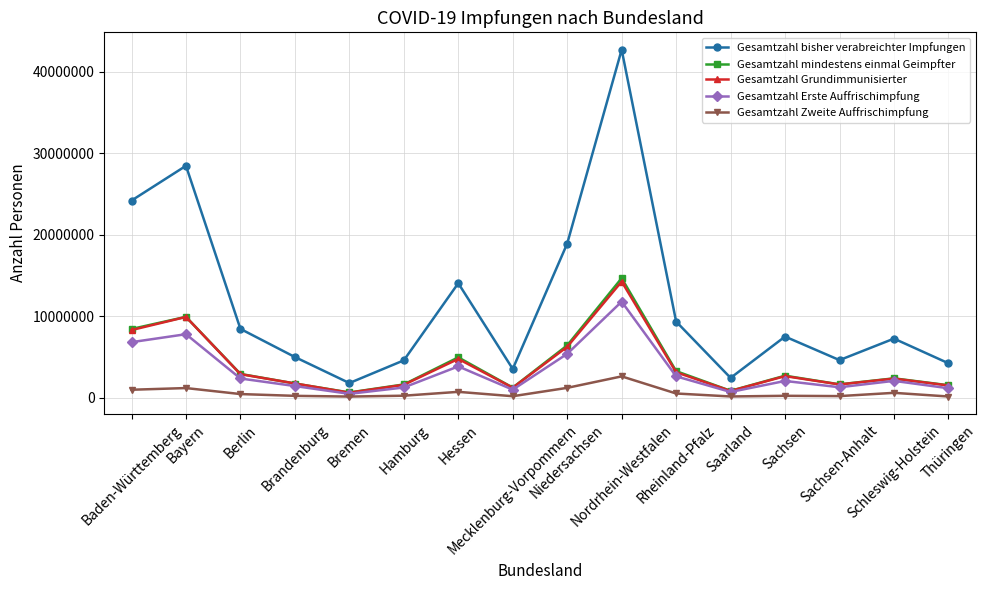

The value of Gesamtzahl mindestens einmal Geimpfter at Rheinland-Pfalz is 3240305. True or false?

True